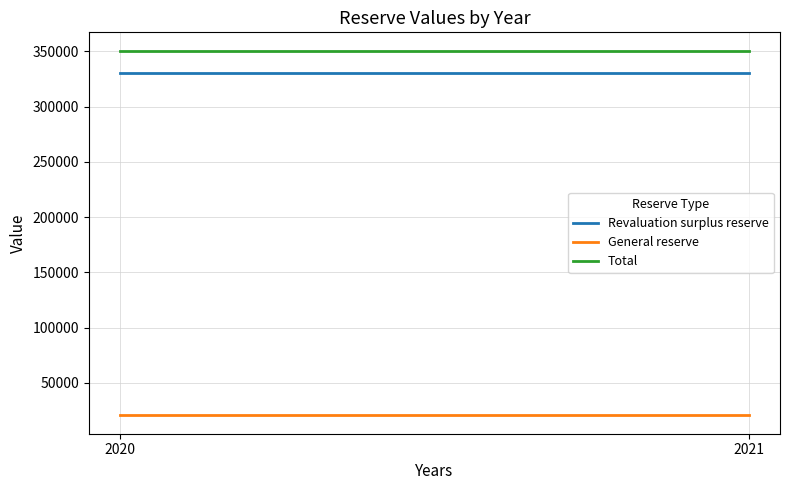

Which series changed the most between 2020 and 2021?

Revaluation surplus reserve